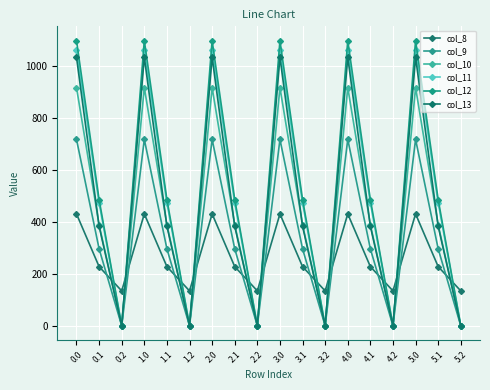

True or false: col_11 has more than 2 points higher than both neighbors.

True